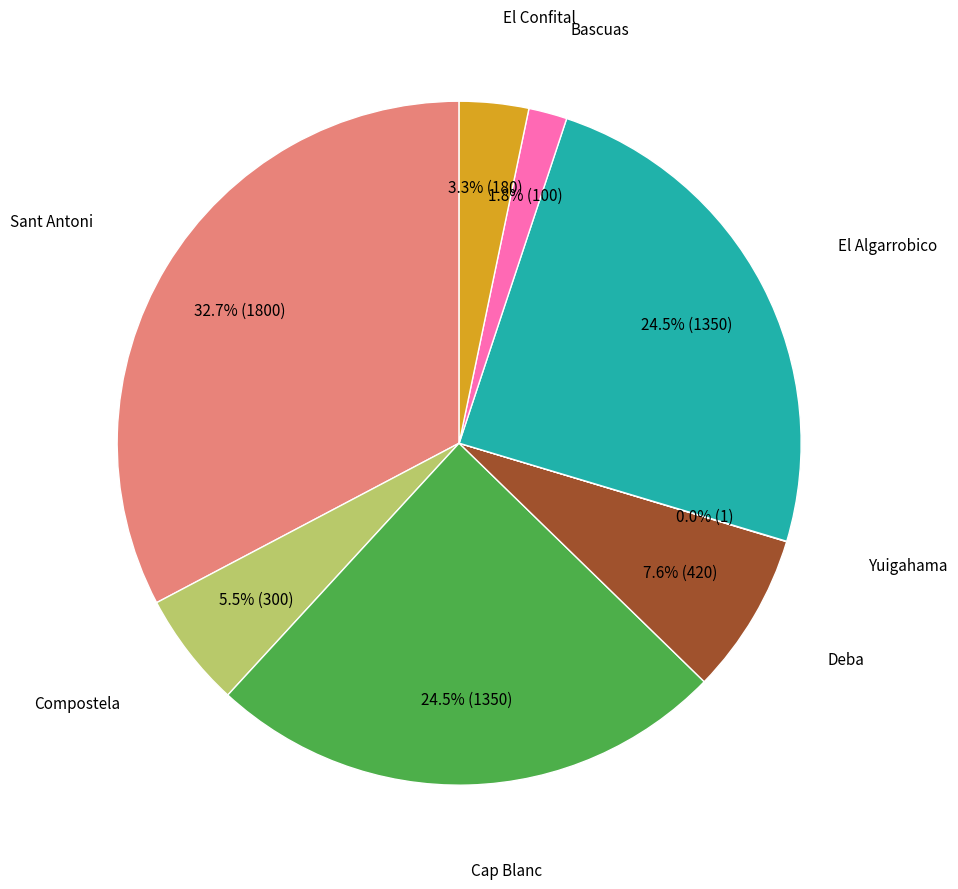

Does any single category account for the majority?

No